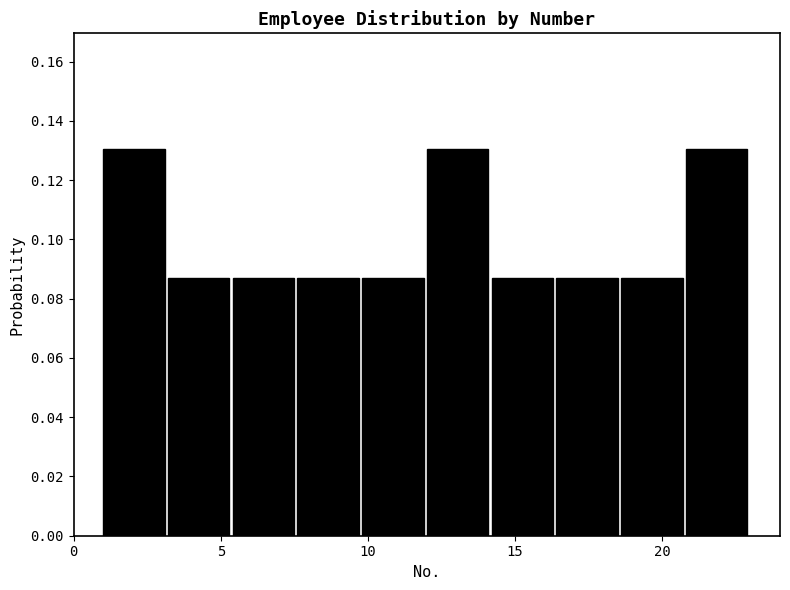

Reading left to right, transcribe this chart: for each bar, give the range it covers on the x-axis and its height. Neither the bar edges nor the heights are printed on the chart, so give them approximately, as read against the axes.

1.0 to 3.2: 0.130
3.2 to 5.4: 0.086
5.4 to 7.6: 0.086
7.6 to 9.8: 0.086
9.8 to 12.0: 0.086
12.0 to 14.2: 0.130
14.2 to 16.4: 0.086
16.4 to 18.6: 0.086
18.6 to 20.8: 0.086
20.8 to 23.0: 0.130